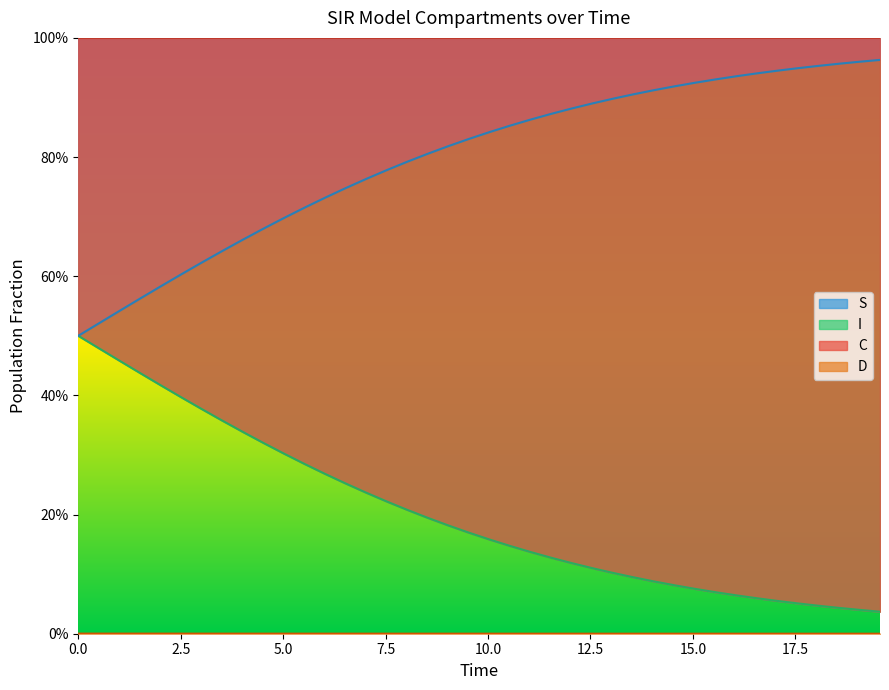

True or false: S and I intersect in this chart.

False